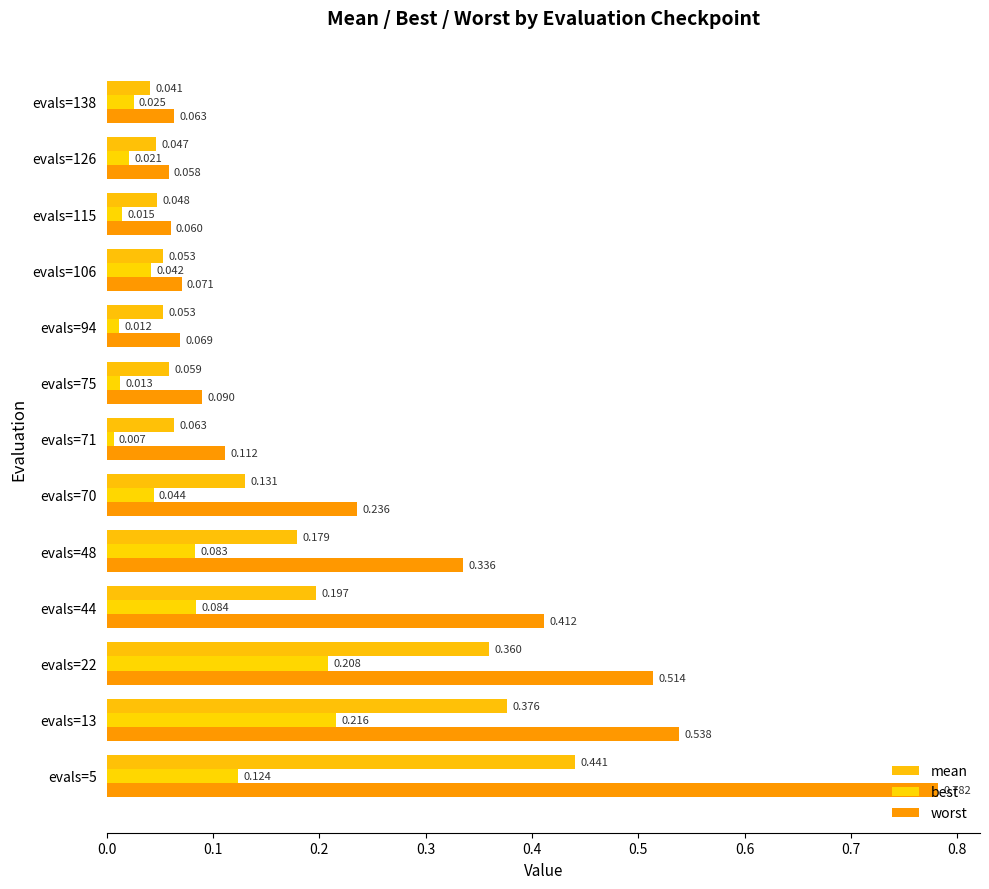

How many distinct data groups are displayed?

3